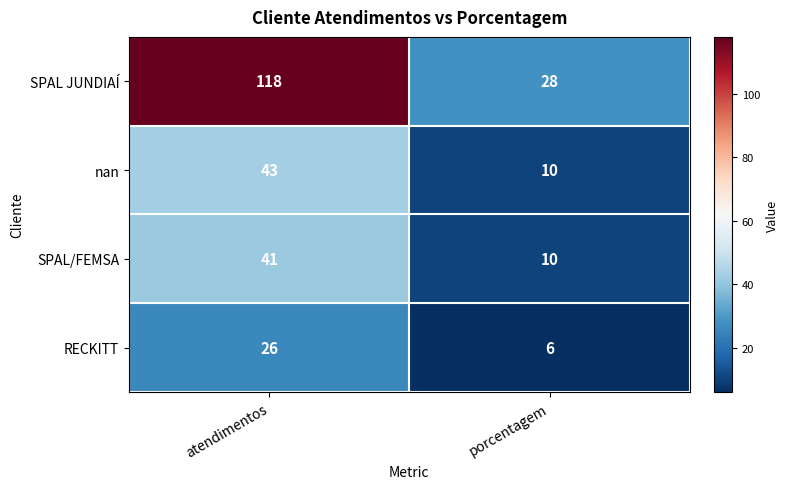

What is the difference between the SPAL JUNDIAÍ values at atendimentos and porcentagem?

90